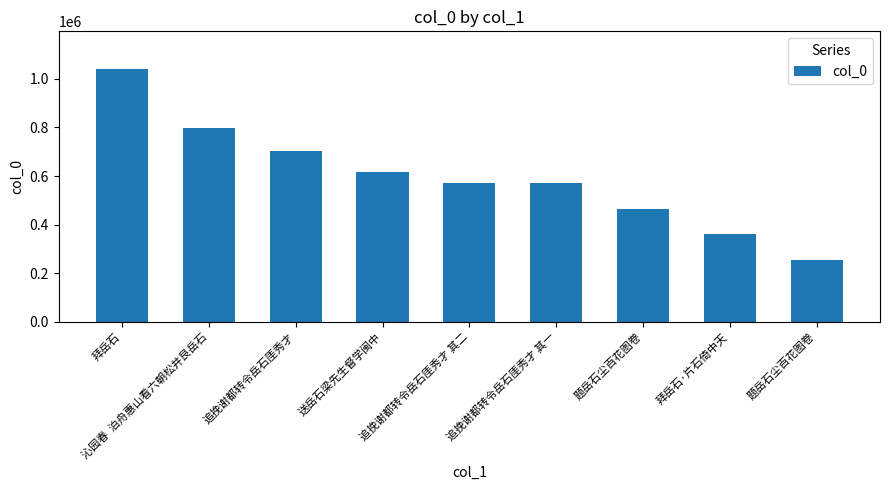

How many data points does each series have?

9